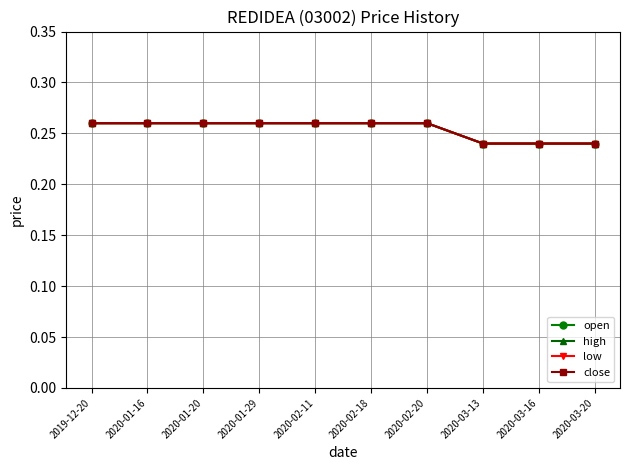

What position from the left is 2020-03-13?

8